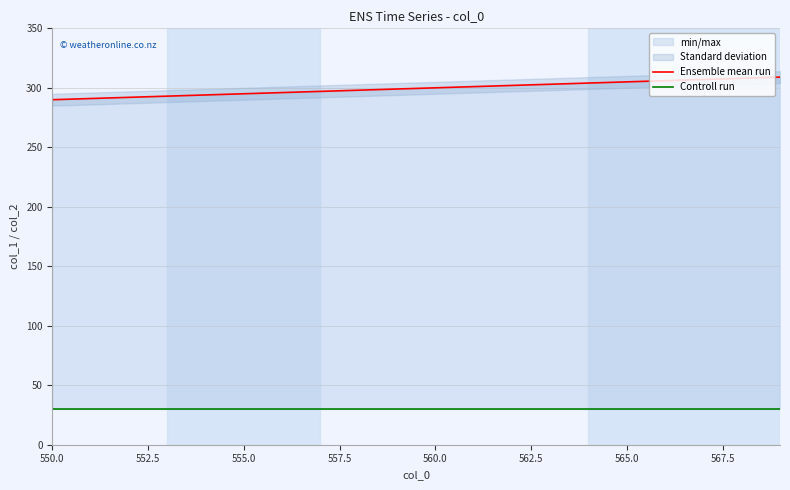

What is the maximum value shown in the chart?

309